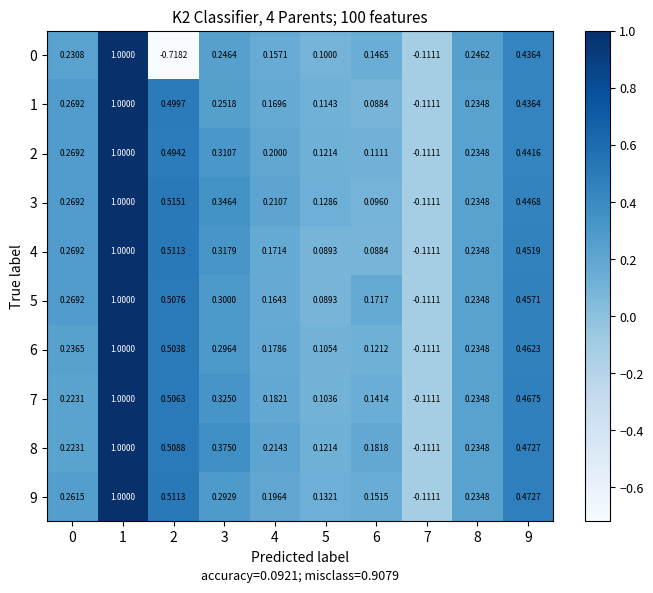

Is the value of 7 at 6 greater than the value of 0 at 4?

No